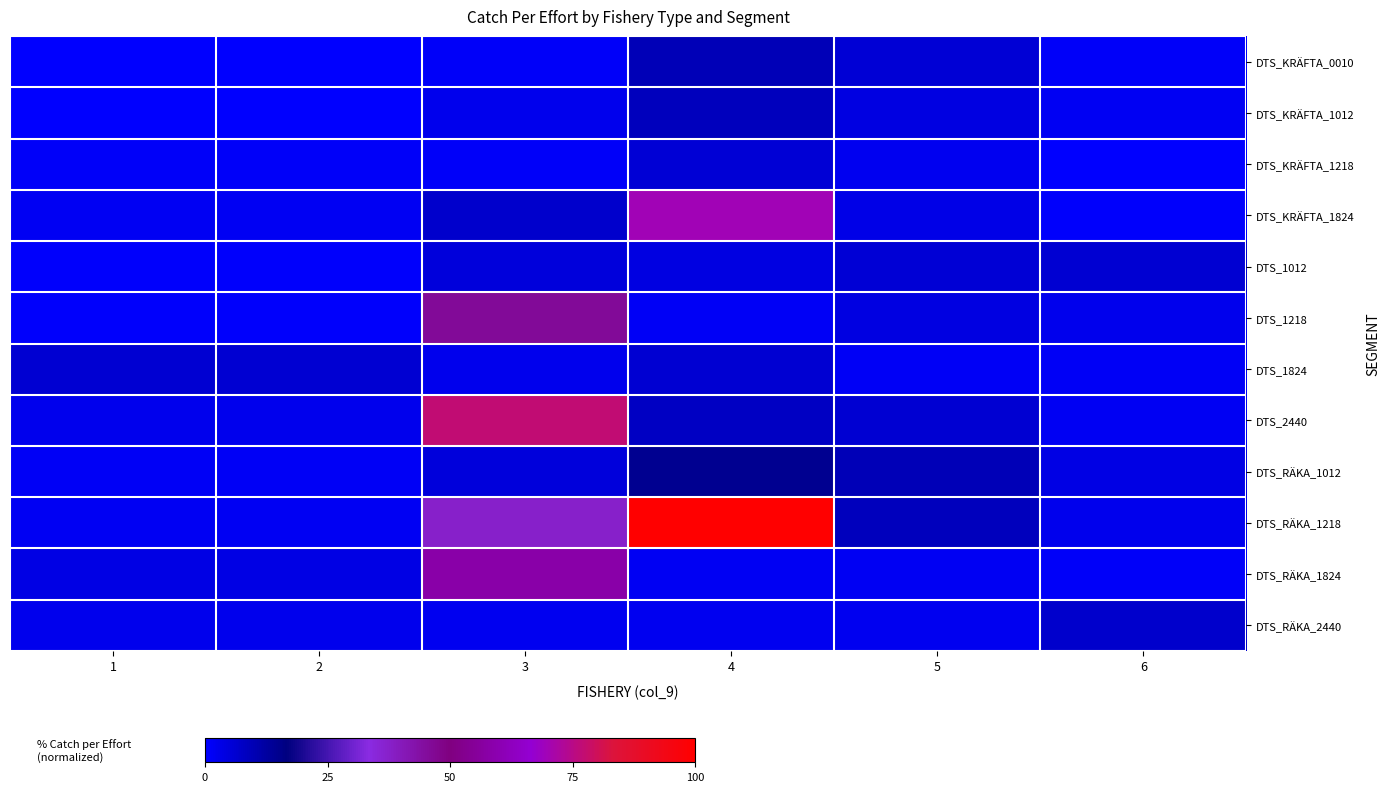

List the series in order of their peak value, highest first.

DTS_RÄKA_1218, DTS_2440, DTS_KRÄFTA_1824, DTS_RÄKA_1824, DTS_1218, DTS_RÄKA_1012, DTS_KRÄFTA_0010, DTS_KRÄFTA_1012, DTS_RÄKA_2440, DTS_1824, DTS_1012, DTS_KRÄFTA_1218